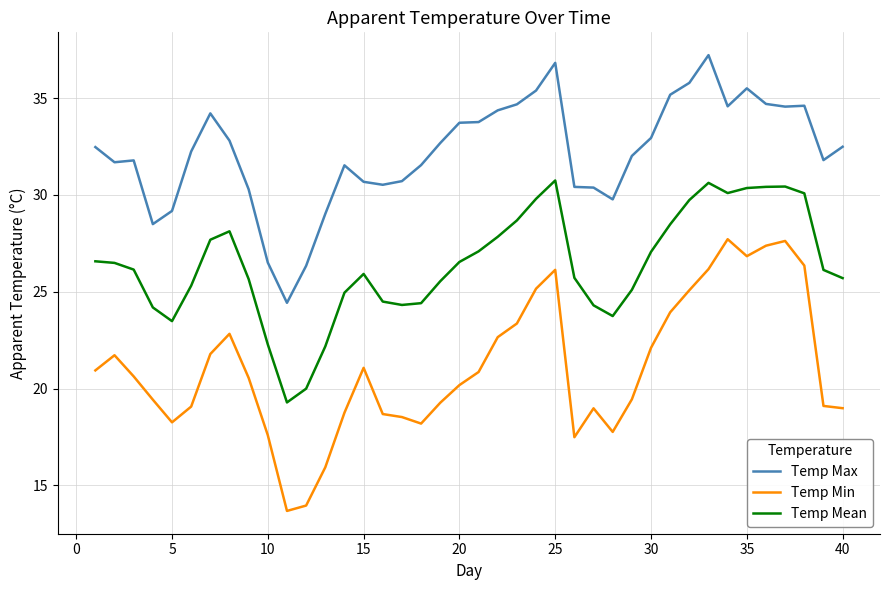

Is this an area chart (filled region under the line)?

No